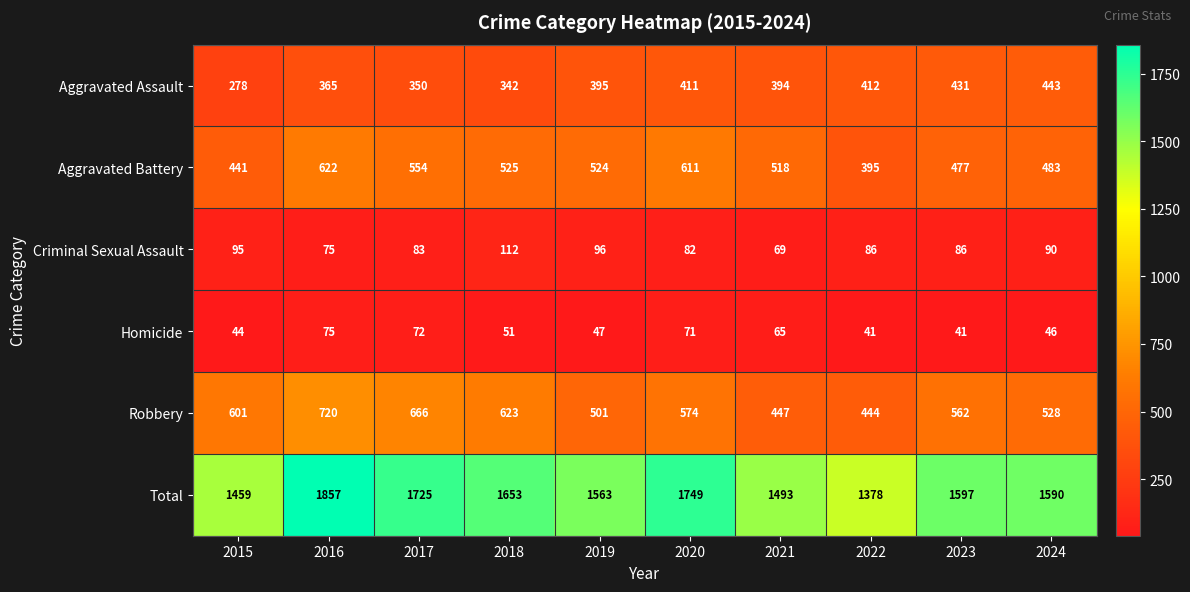

What is the minimum value shown in the chart?

41